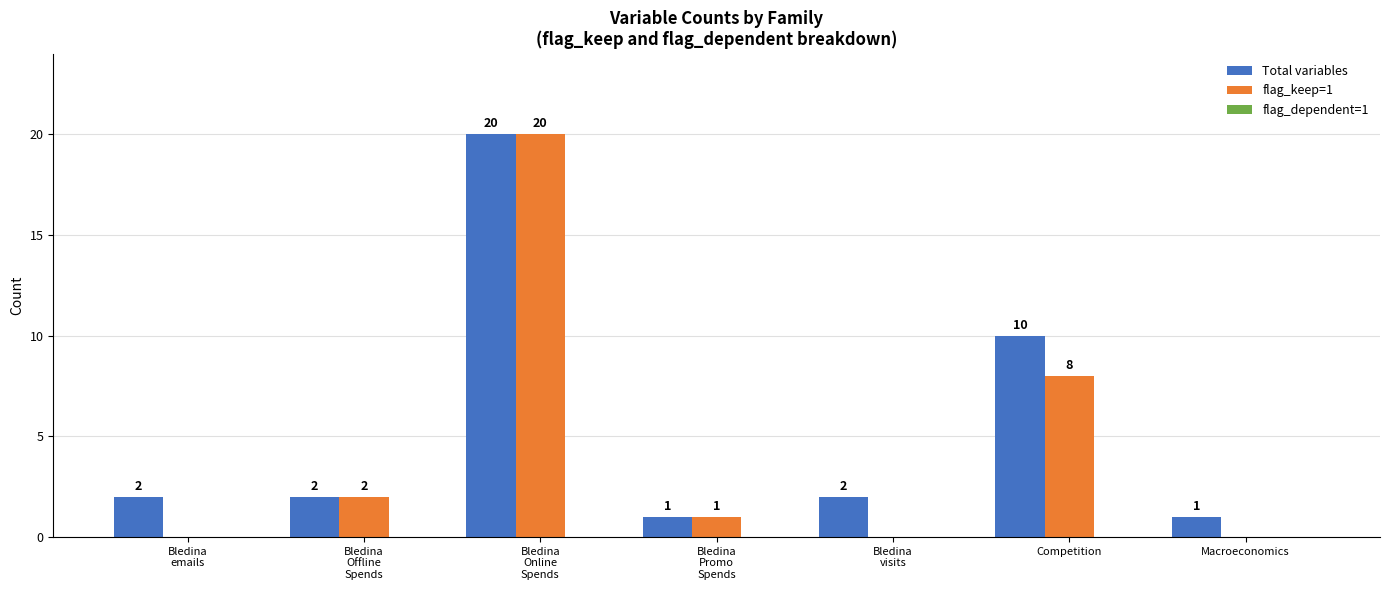

Which series has the largest total across all categories?

Total variables